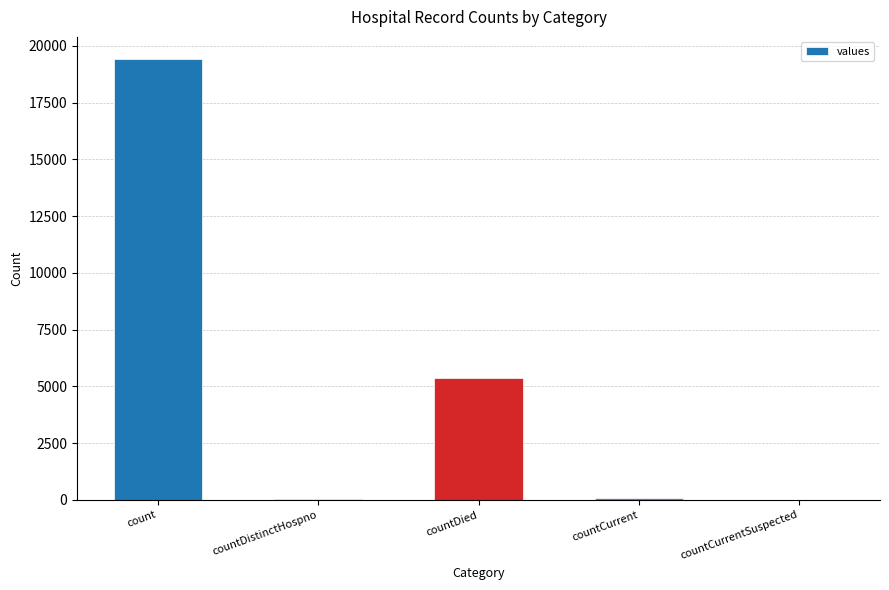

Which label corresponds to the largest value in the chart?

count